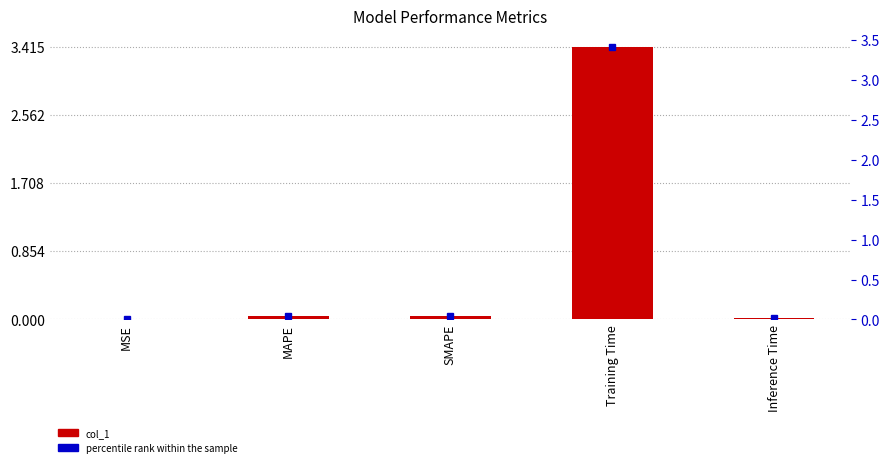

Reading right to left, extract all data points from this chart.

0.0	3.4	0.0	0.0	0.0